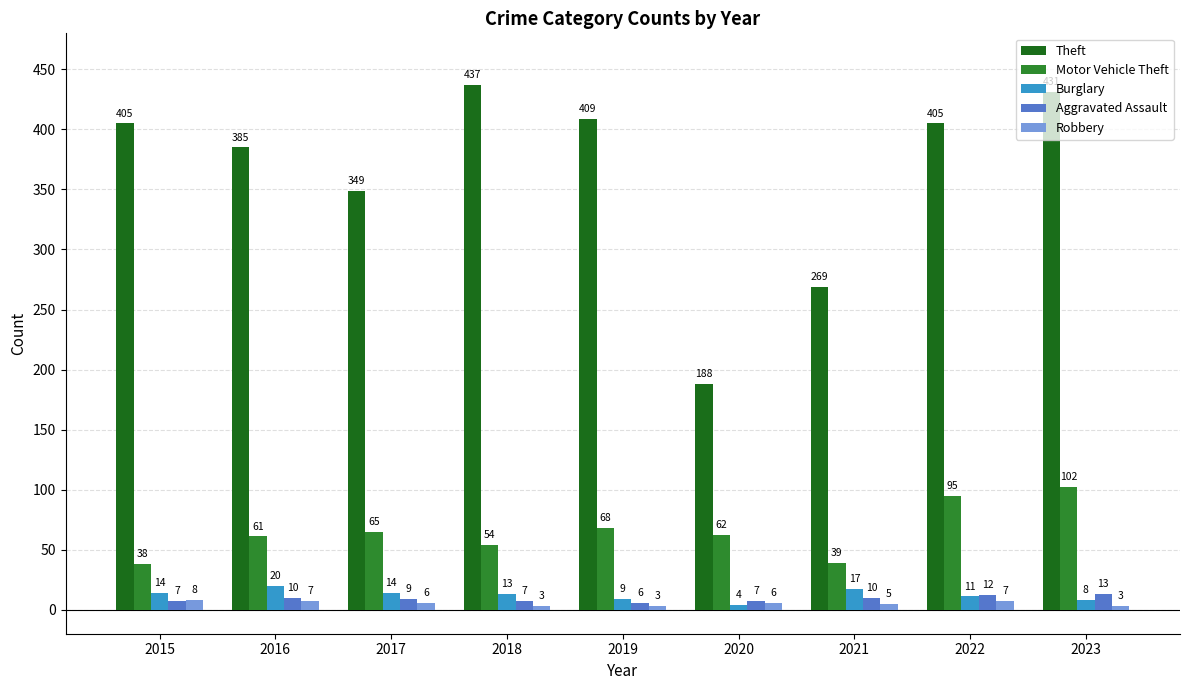

Rank the series at 2016 from highest to lowest value.

Theft, Motor Vehicle Theft, Burglary, Aggravated Assault, Robbery